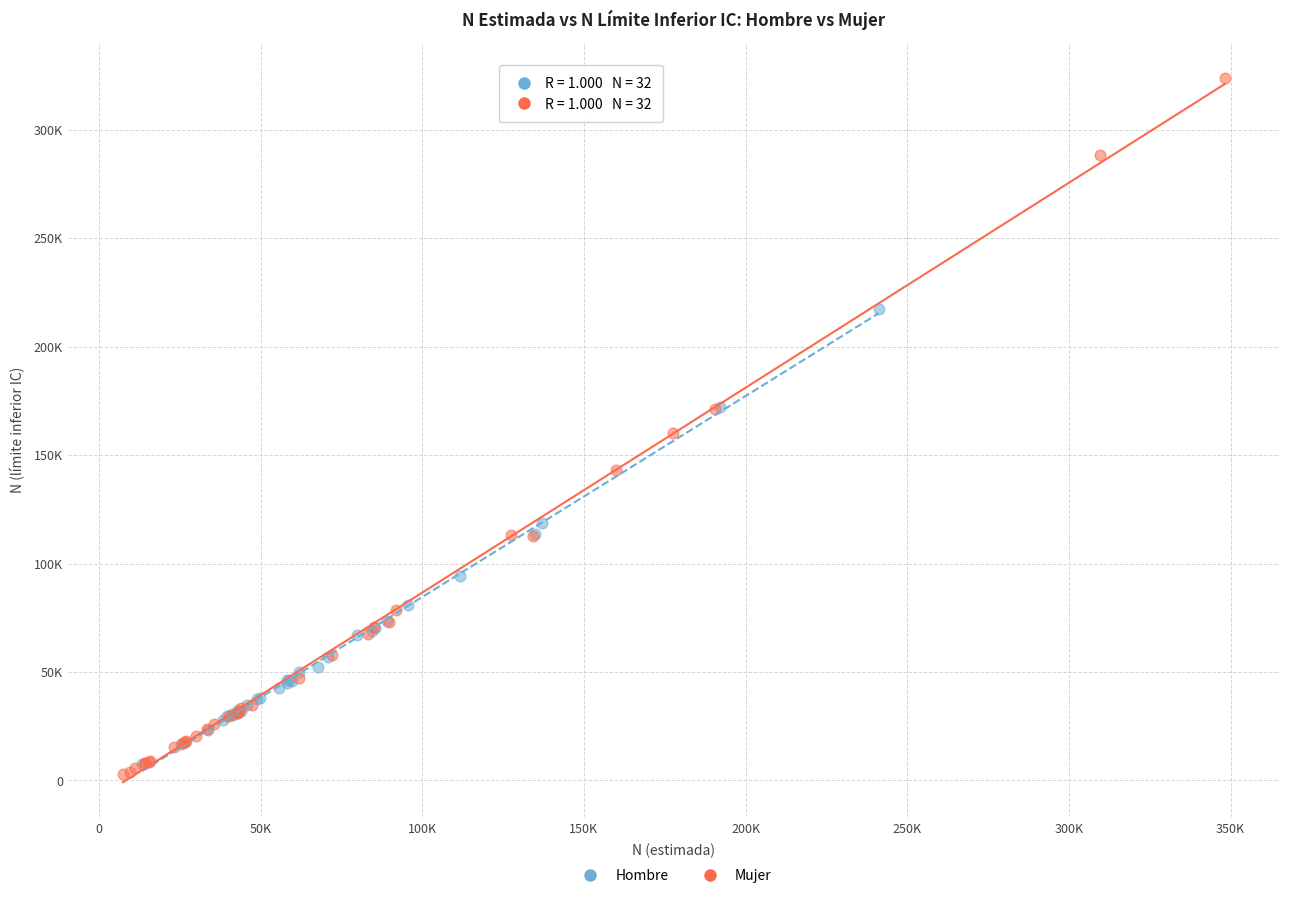

Which series reaches the maximum Y coordinate?

Mujer